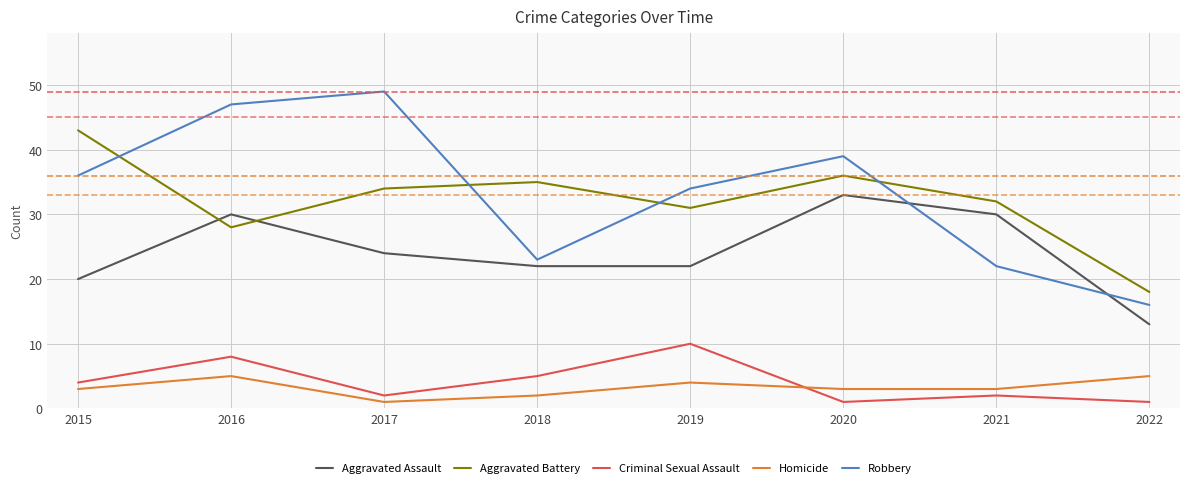

What is the approximate value of Robbery at 2019, to the nearest 10?

30